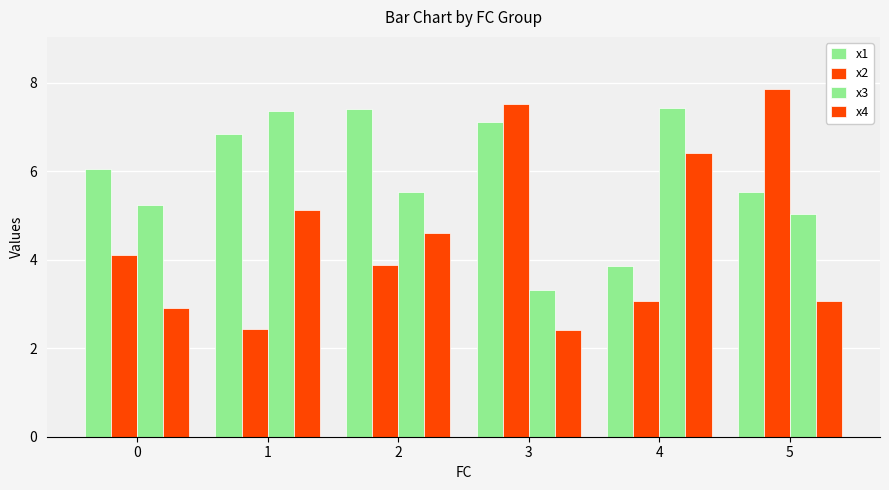

How many bars are there in total?

24